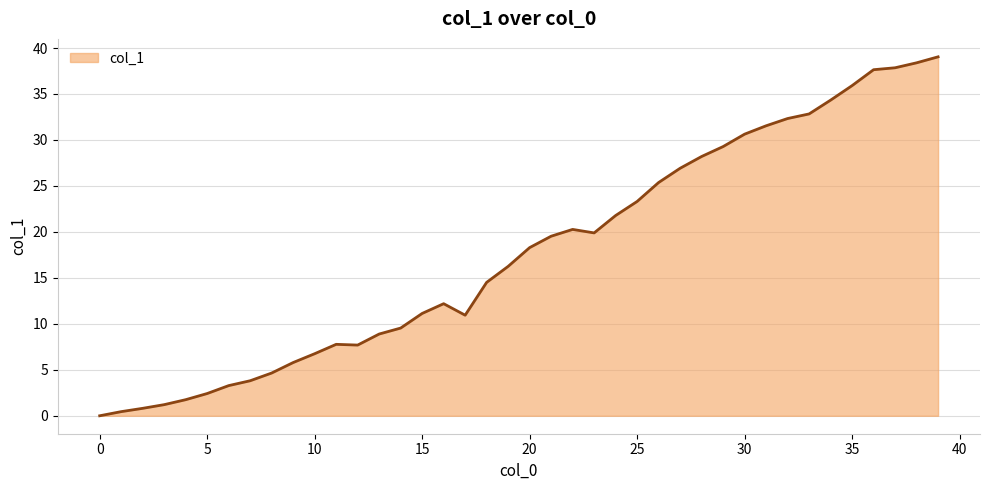

Count the number of categories in the chart.

40